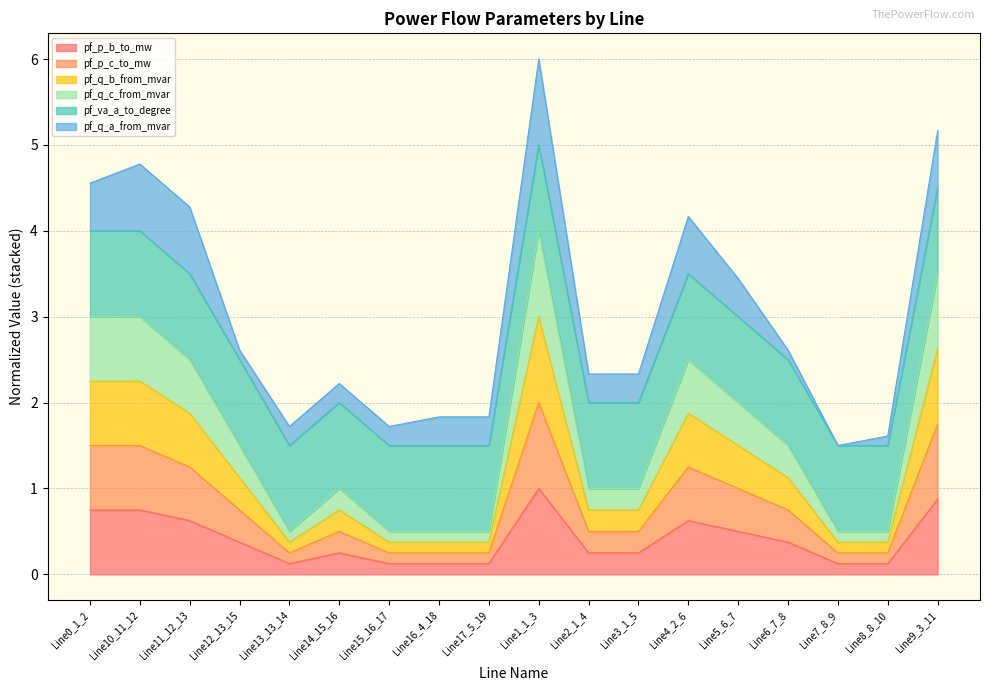

What is the maximum value for pf_p_b_to_mw?

1.0